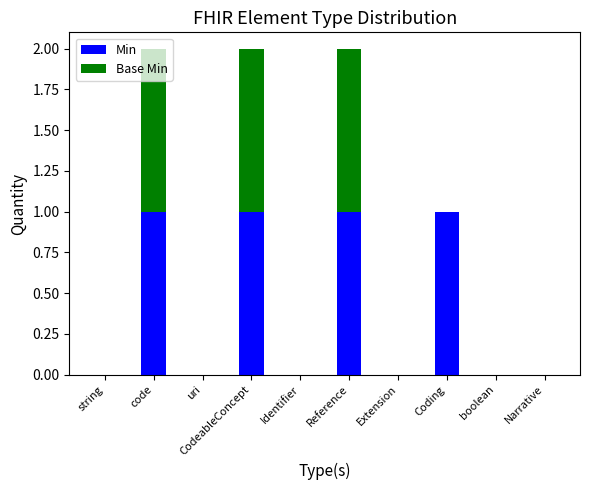

The Min series shows 0 at Extension. True or false?

True